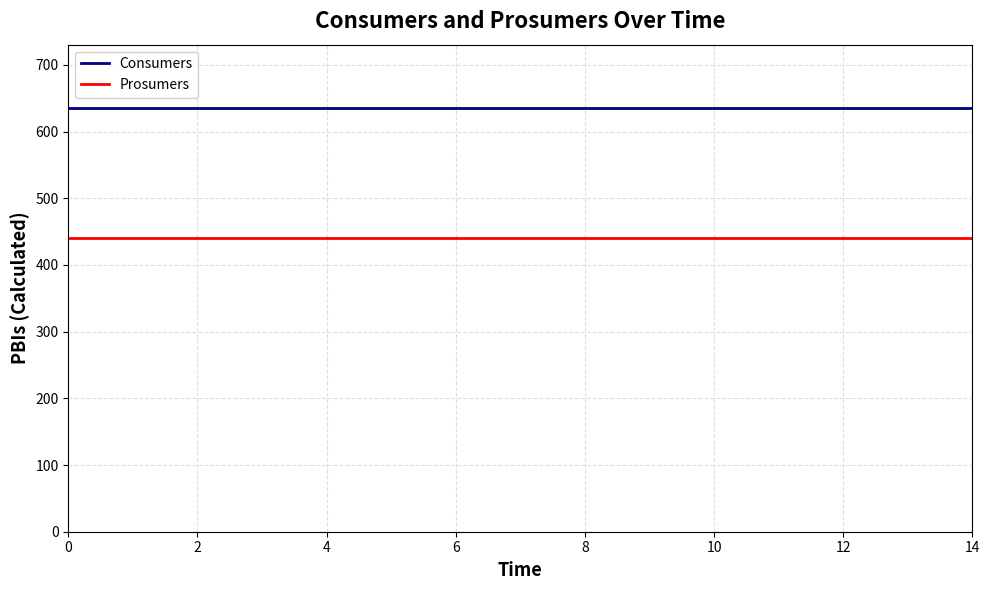

Does the chart display data point markers on the line(s)?

No